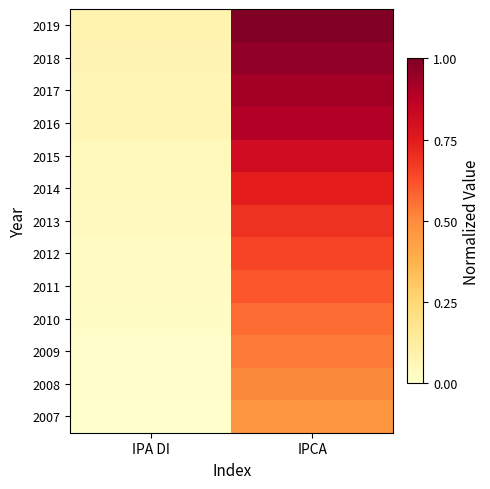

Reading left to right, what are all the values shown in this chart?

2007: IPA DI=0.0	IPCA=0.5
2008: IPA DI=0.0	IPCA=0.5
2009: IPA DI=0.0	IPCA=0.5
2010: IPA DI=0.0	IPCA=0.6
2011: IPA DI=0.0	IPCA=0.6
2012: IPA DI=0.0	IPCA=0.6
2013: IPA DI=0.0	IPCA=0.7
2014: IPA DI=0.0	IPCA=0.7
2015: IPA DI=0.0	IPCA=0.8
2016: IPA DI=0.1	IPCA=0.9
2017: IPA DI=0.1	IPCA=0.9
2018: IPA DI=0.1	IPCA=1.0
2019: IPA DI=0.1	IPCA=1.0